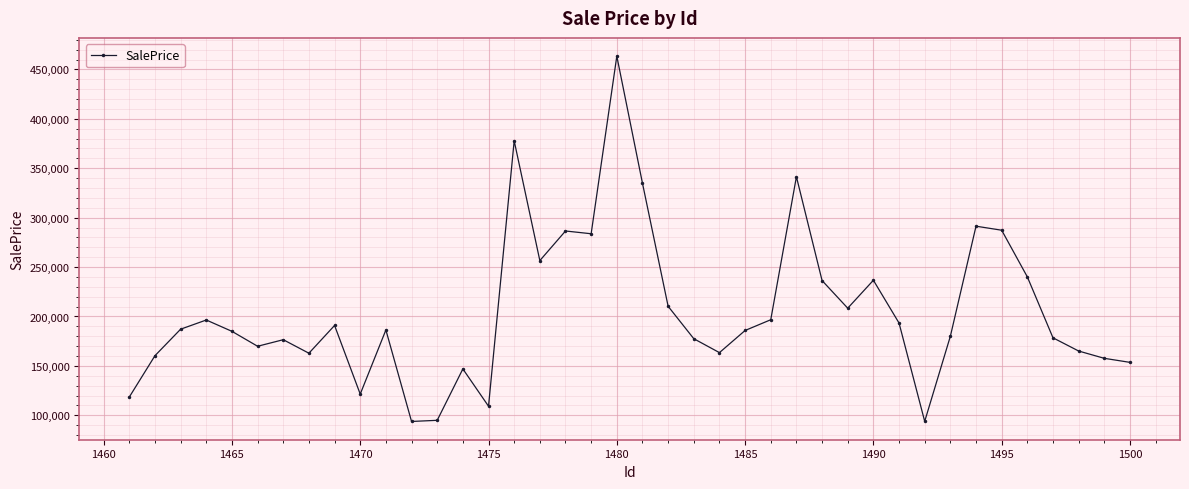

Count the number of categories in the chart.

40